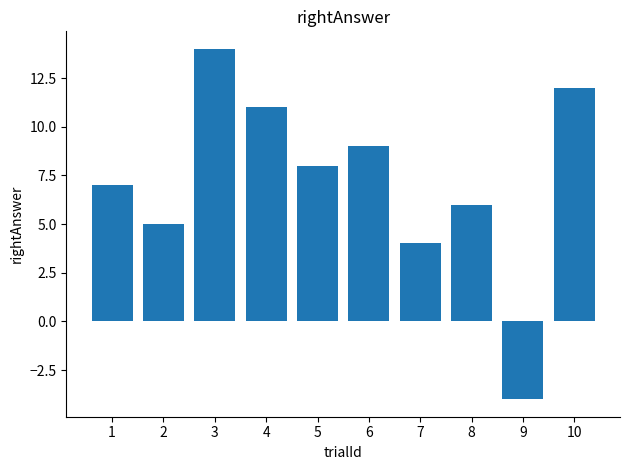

Are the bars grouped side by side (vs. stacked)?

No